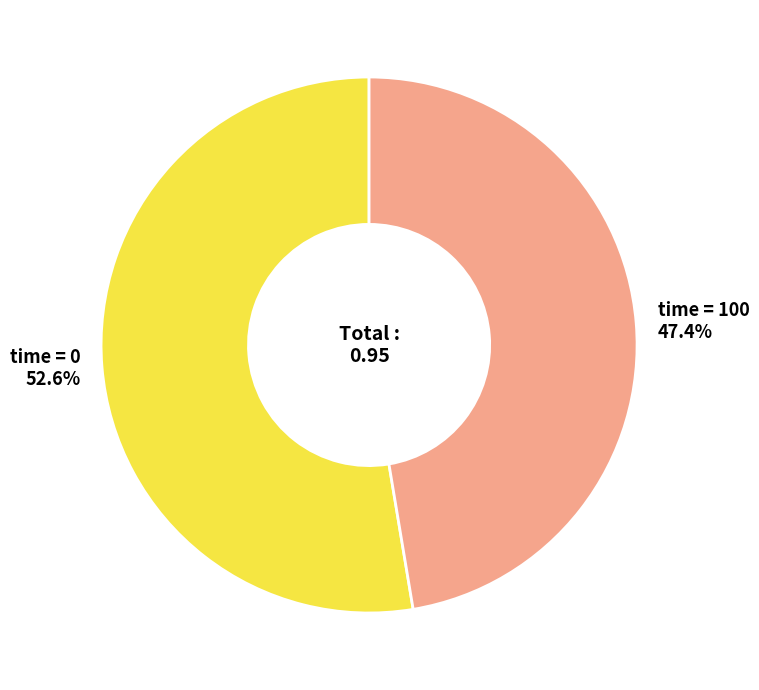

Do time = 0 and time = 100 together represent more than half of the pie?

Yes